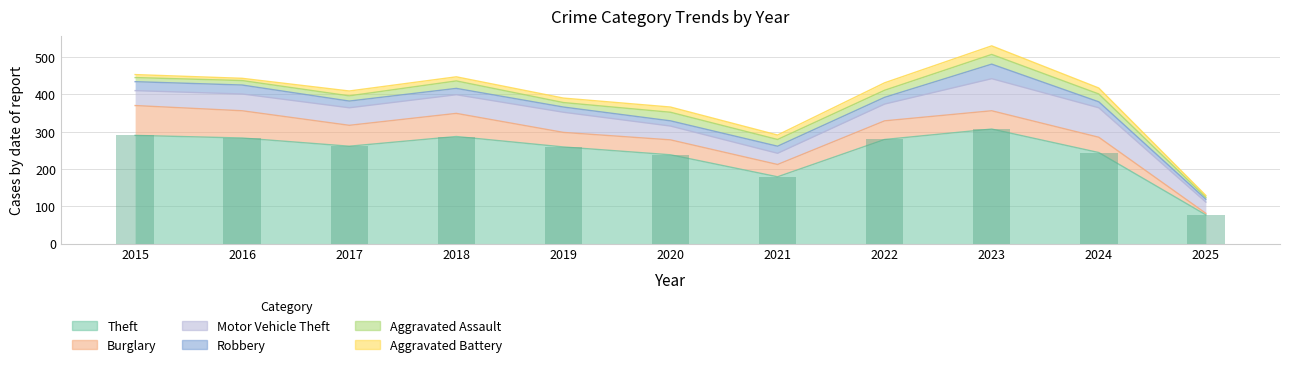

Reading left to right, transcribe all the data shown in this chart.

Theft: 2015=290	2016=283	2017=261	2018=287	2019=259	2020=238	2021=179	2022=279	2023=307	2024=244	2025=77
Burglary: 2015=80	2016=73	2017=56	2018=62	2019=39	2020=40	2021=33	2022=50	2023=49	2024=41	2025=4
Motor Vehicle Theft: 2015=40	2016=45	2017=47	2018=50	2019=54	2020=37	2021=30	2022=45	2023=86	2024=79	2025=30
Robbery: 2015=24	2016=24	2017=18	2018=17	2019=14	2020=14	2021=19	2022=18	2023=39	2024=16	2025=8
Aggravated Assault: 2015=11	2016=12	2017=14	2018=20	2019=12	2020=23	2021=18	2022=19	2023=26	2024=21	2025=5
Aggravated Battery: 2015=8	2016=6	2017=13	2018=11	2019=12	2020=14	2021=12	2022=20	2023=23	2024=16	2025=5